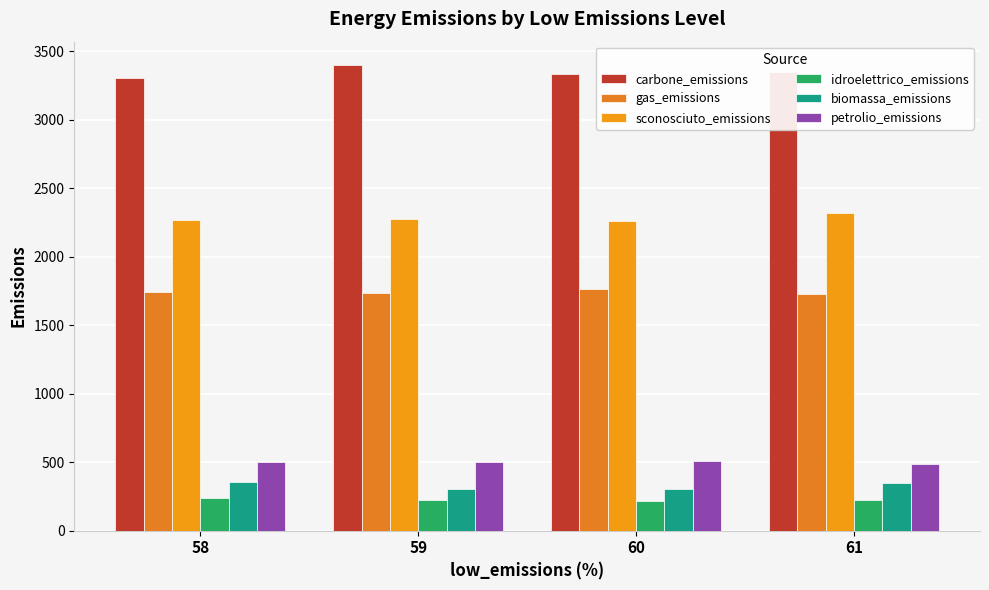

Which series changed the most between 58 and 61?

sconosciuto_emissions